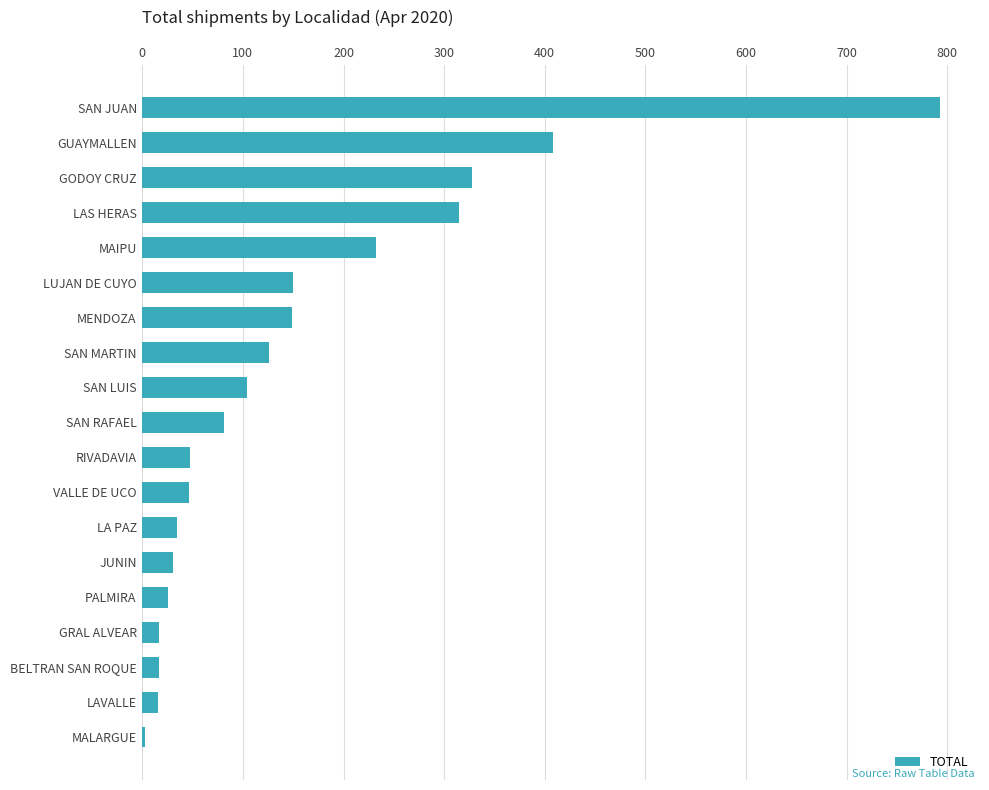

How many distinct data groups are displayed?

1